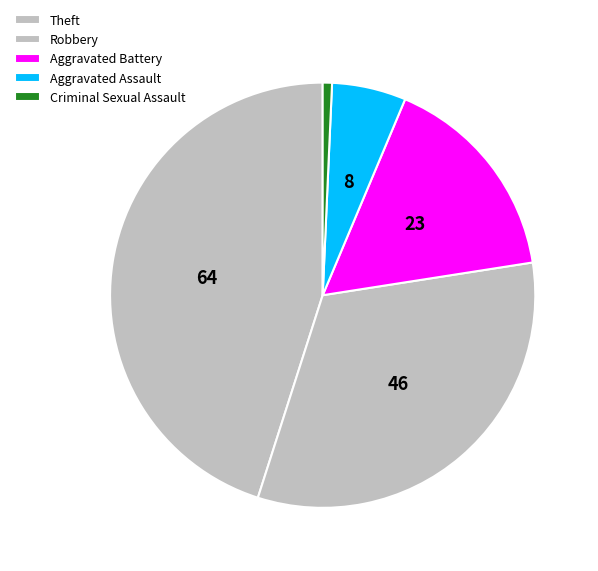

How many segments does this pie chart have?

5